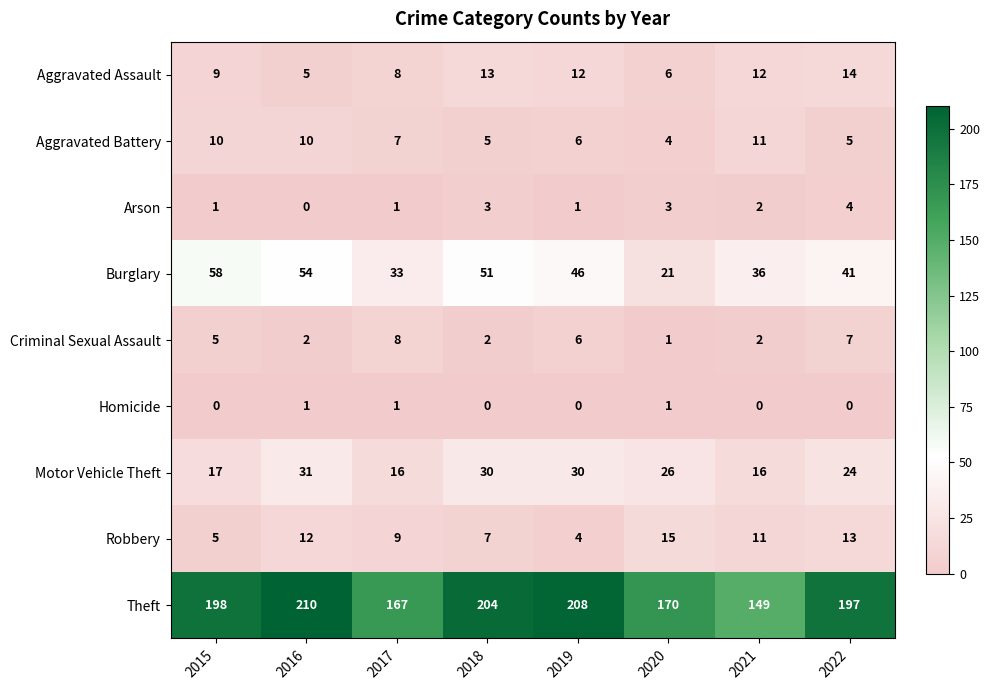

The value of Arson at 2017 is 1. True or false?

True